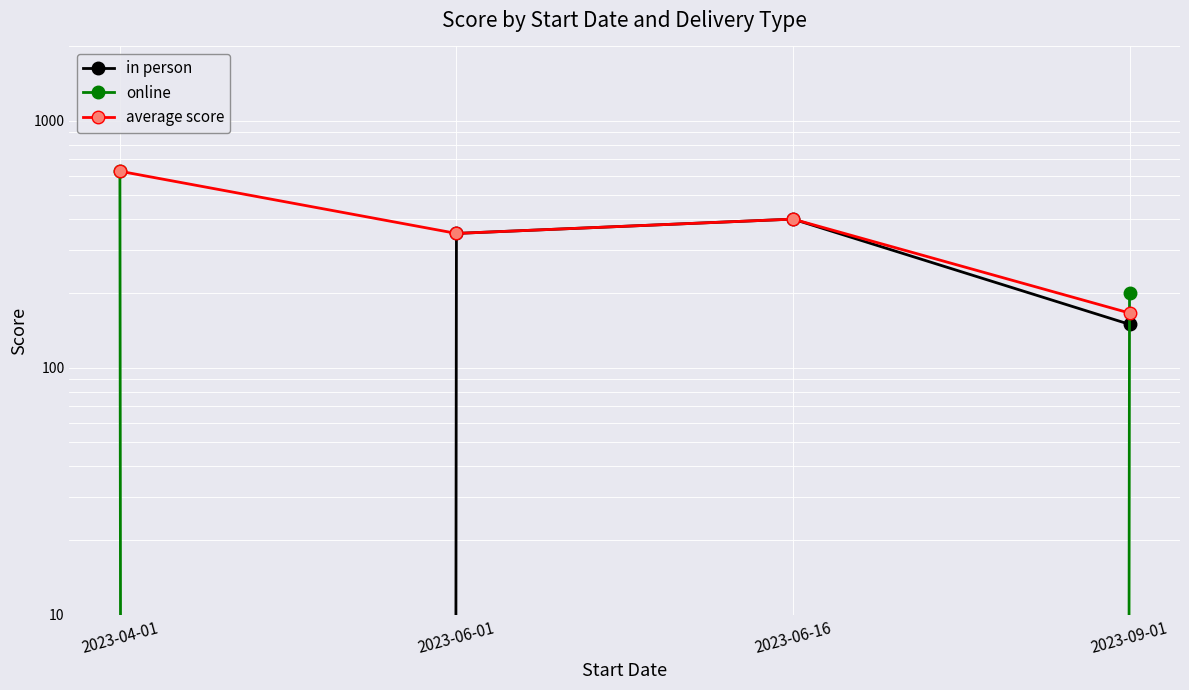

Count the in person values in the range 150 to 400.

3